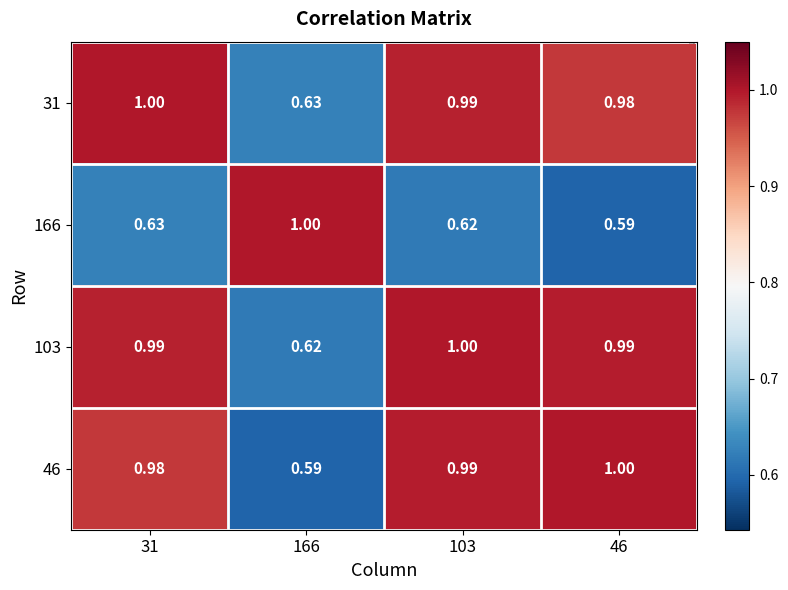

At how many categories does at least one series exceed 0?

4